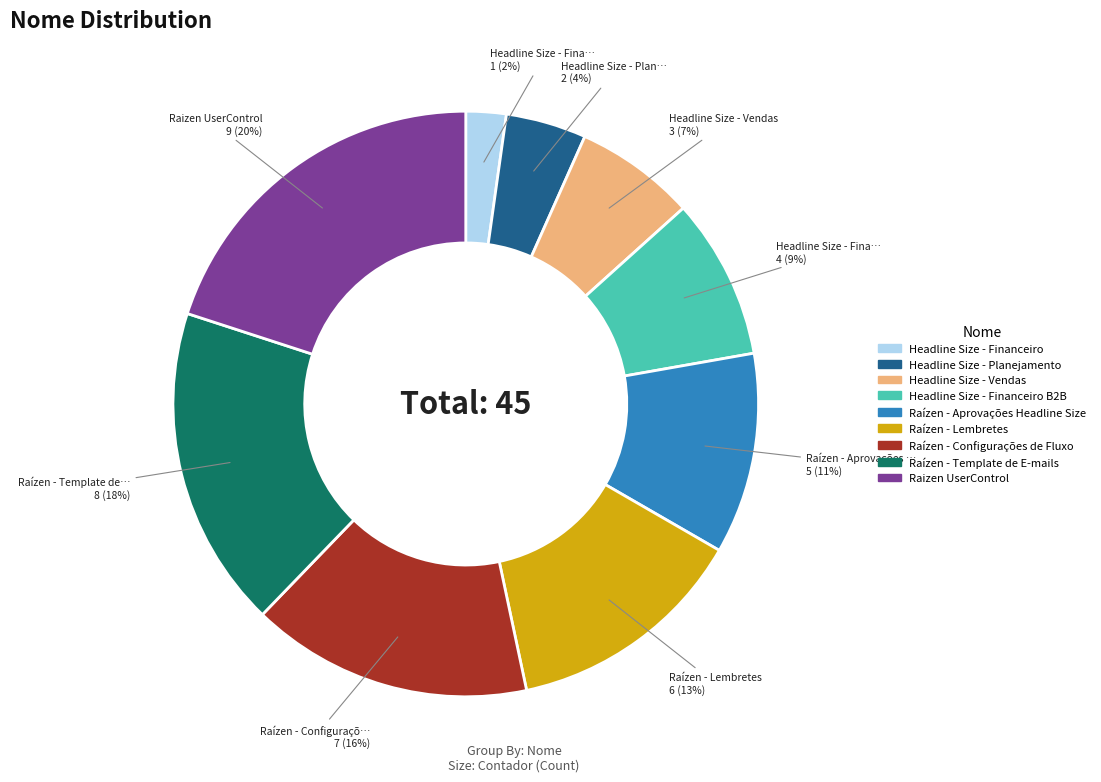

To the nearest percent, what is the average slice percentage?

11%